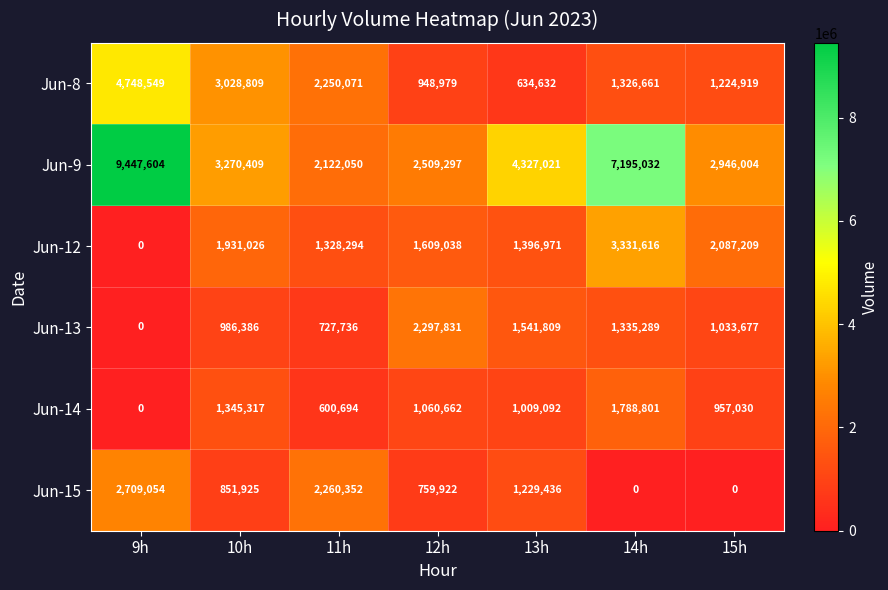

Rank the series at 14h from highest to lowest value.

Jun-9, Jun-12, Jun-14, Jun-13, Jun-8, Jun-15